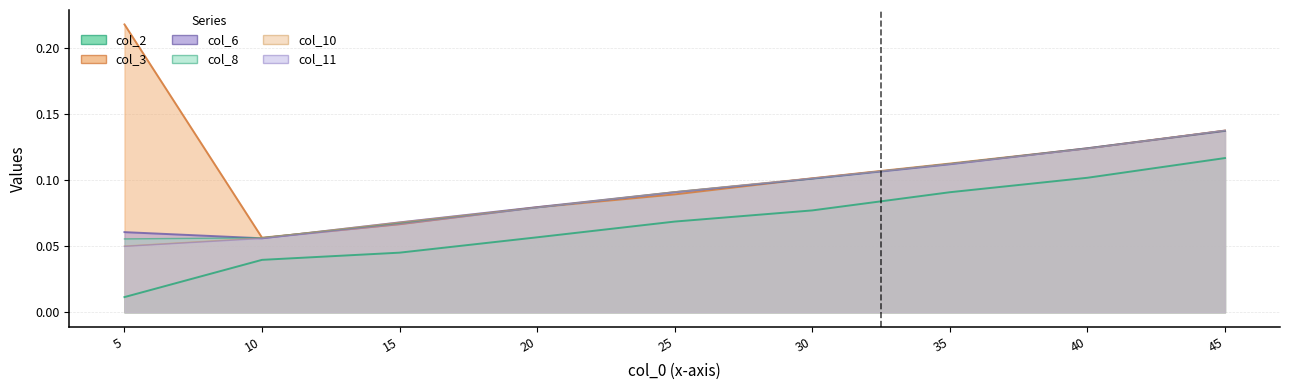

The col_11 series shows 0.0 at 5. True or false?

True